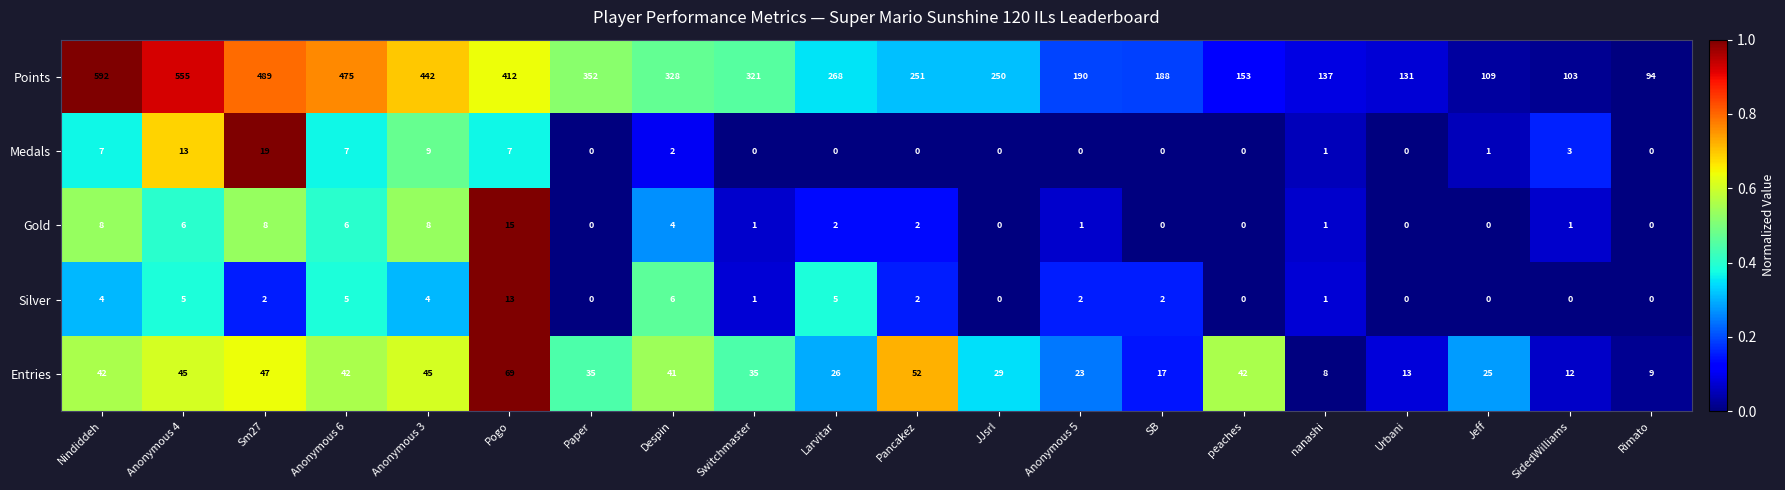

At which category does the chart reach its peak across all series?

Nindiddeh